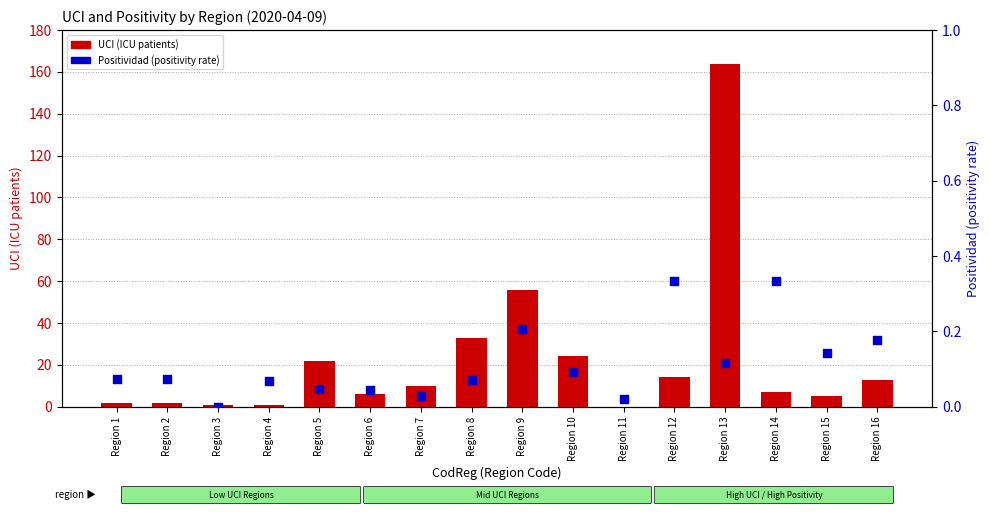

Which series contains the highest Y value?

UCI (ICU patients)